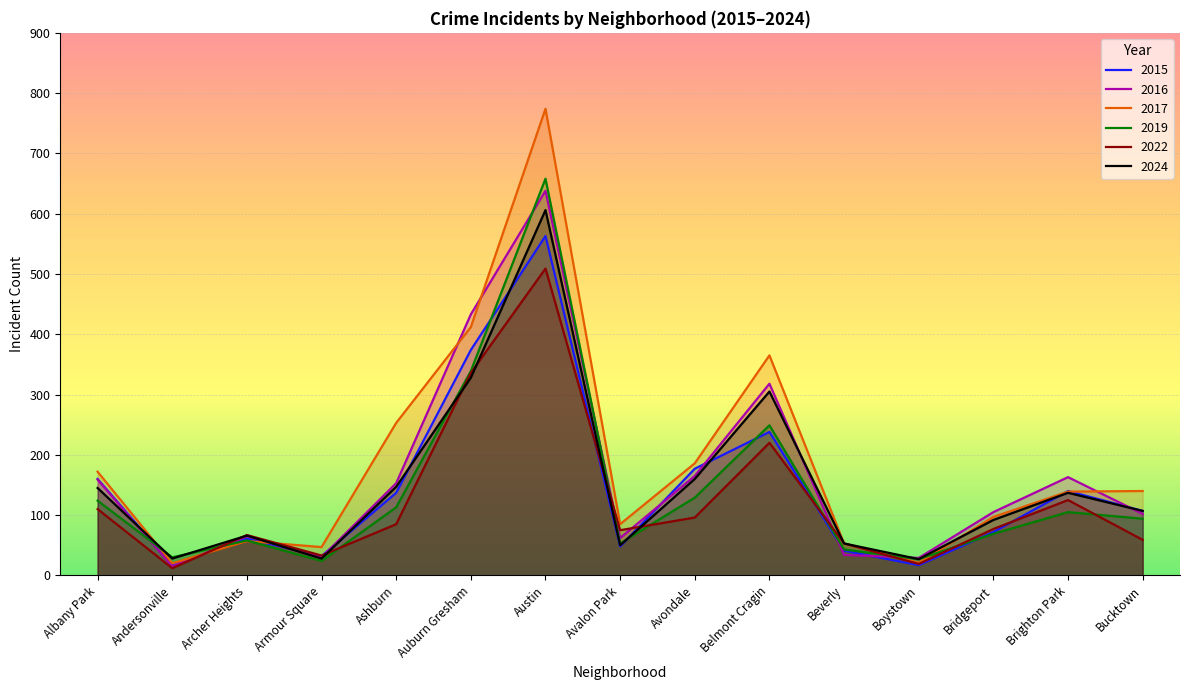

The 2015 series shows 13 at Avalon Park. True or false?

False